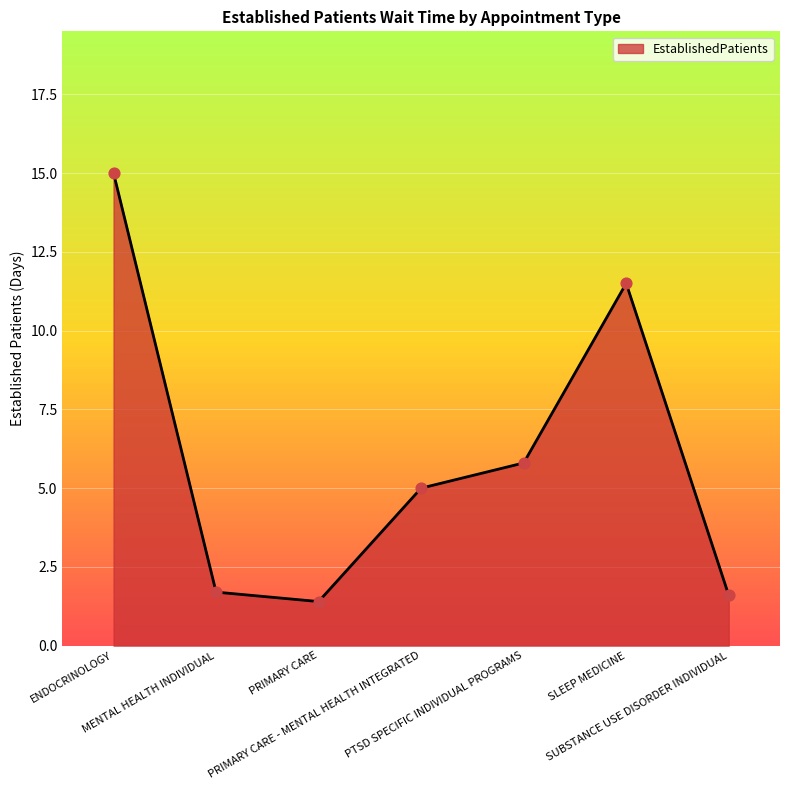

Which has a higher value, PTSD SPECIFIC INDIVIDUAL PROGRAMS or SUBSTANCE USE DISORDER INDIVIDUAL?

PTSD SPECIFIC INDIVIDUAL PROGRAMS